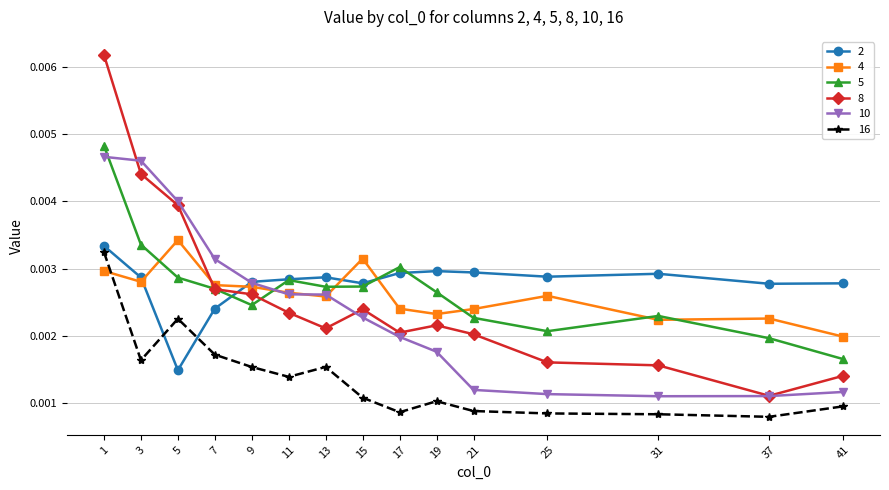

Which series has the widest spread of values?

8